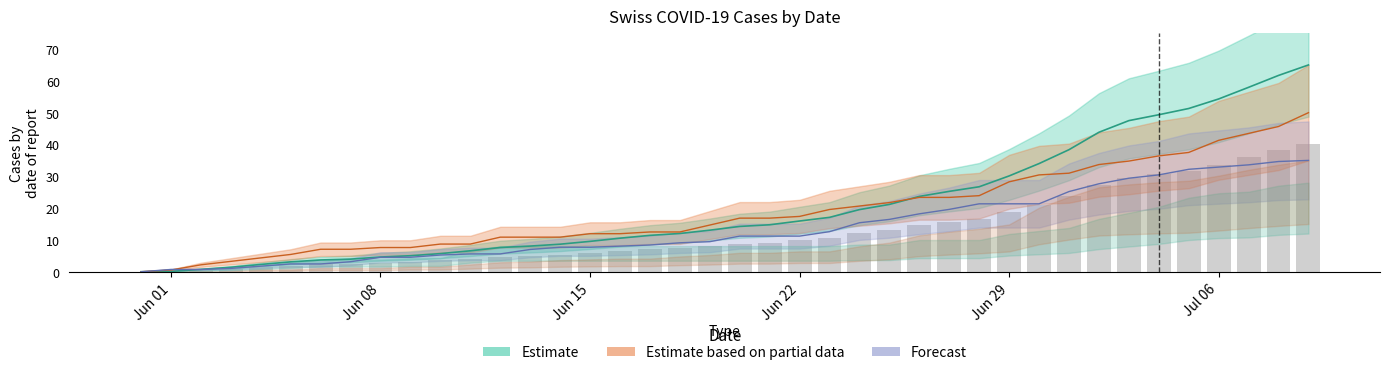

Does the chart contain any negative values?

No